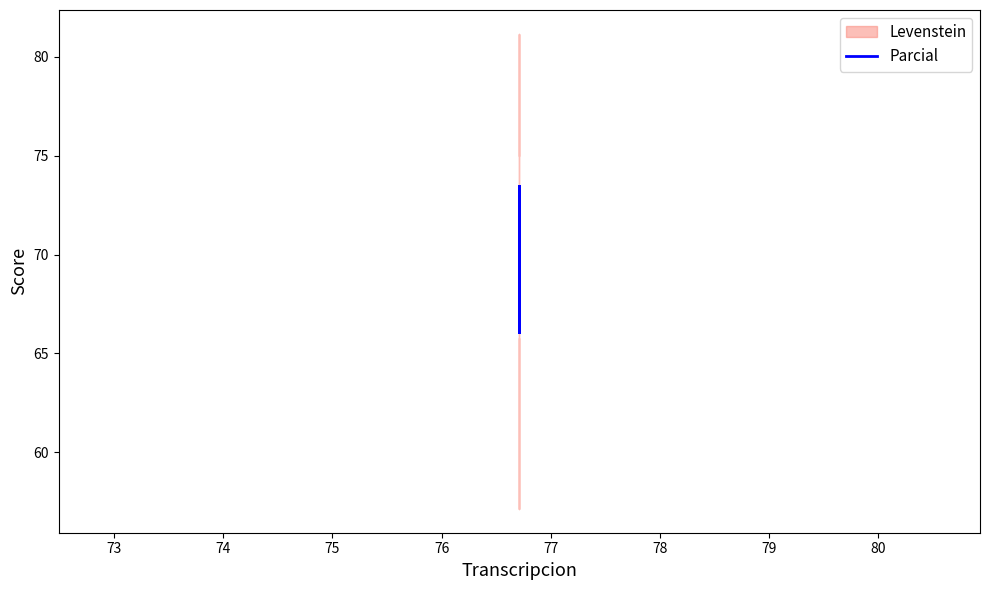

Is this an area chart (filled region under the line)?

No